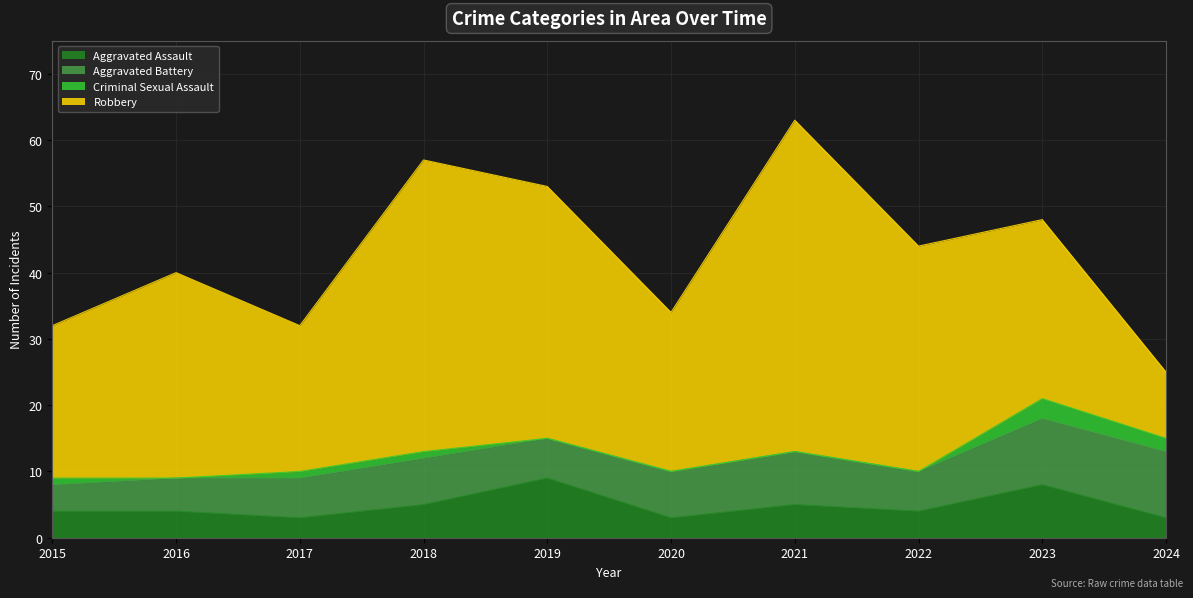

At which category is the sum across all series the highest?

2021